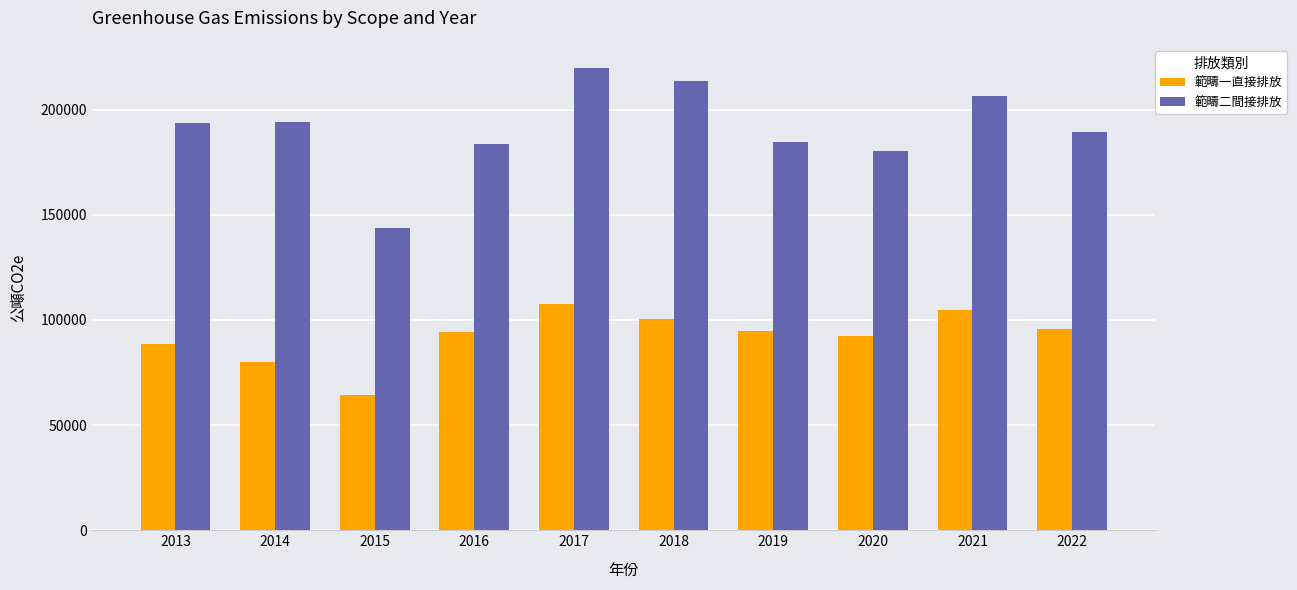

What is the maximum value shown in the chart?

219756.3